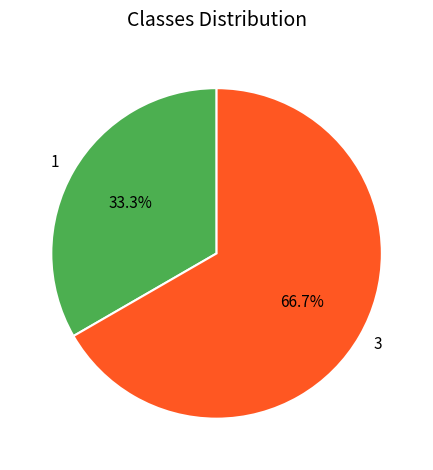

What is the ratio of the value at 1 to the value at 3?

0.5